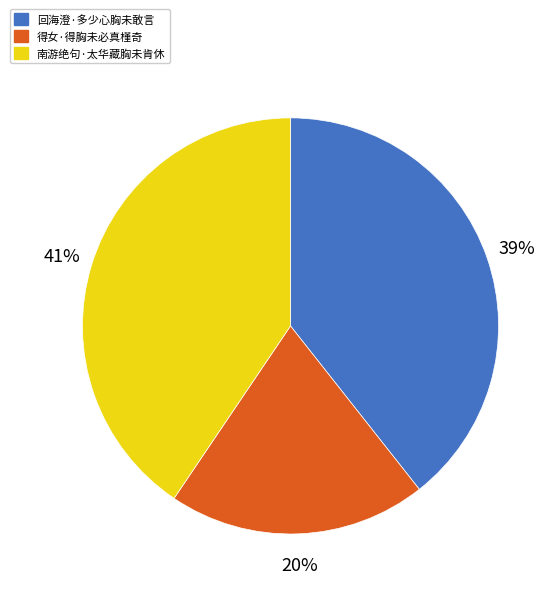

Do 南游绝句·太华藏胸未肯休 and 得女·得胸未必真槿奇 together represent more than half of the pie?

Yes